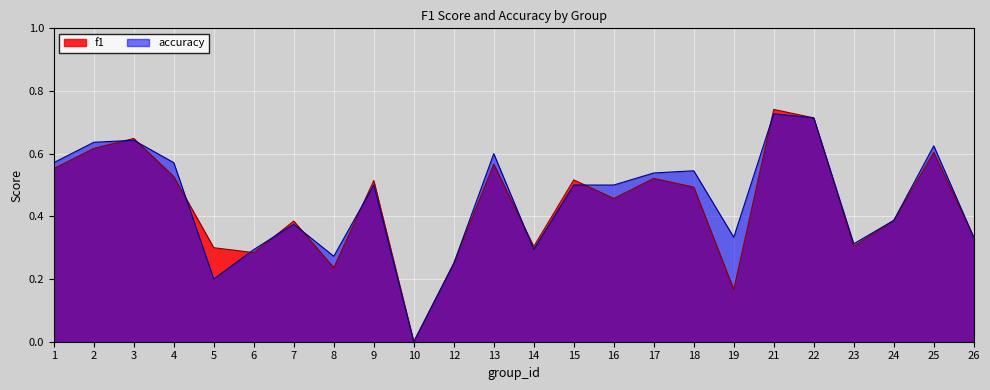

How many data points does each series have?

24